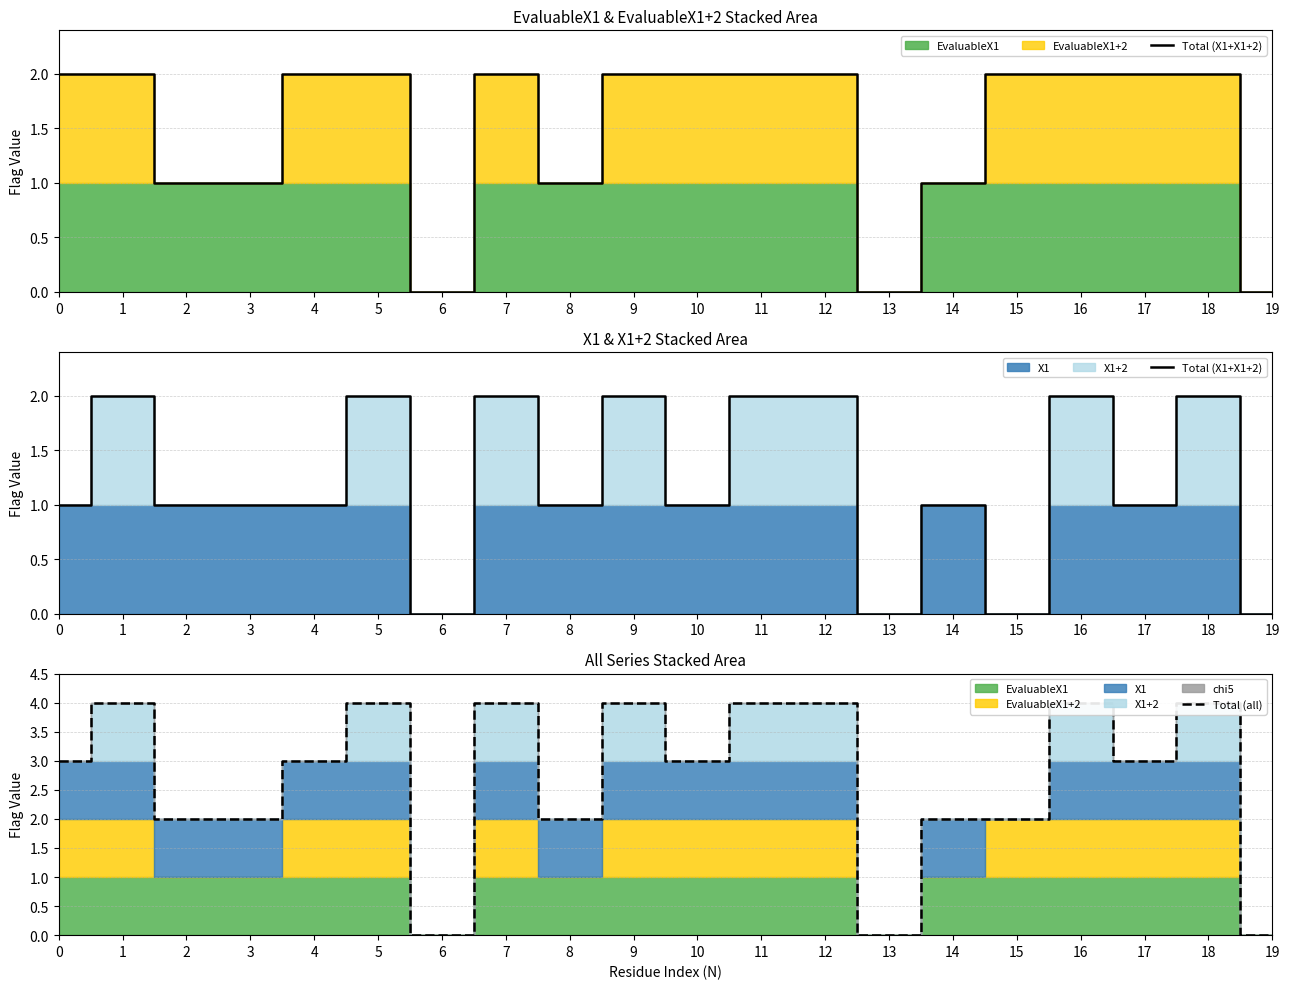

The value of Total (X1+X1+2) at 13 is 0. True or false?

True